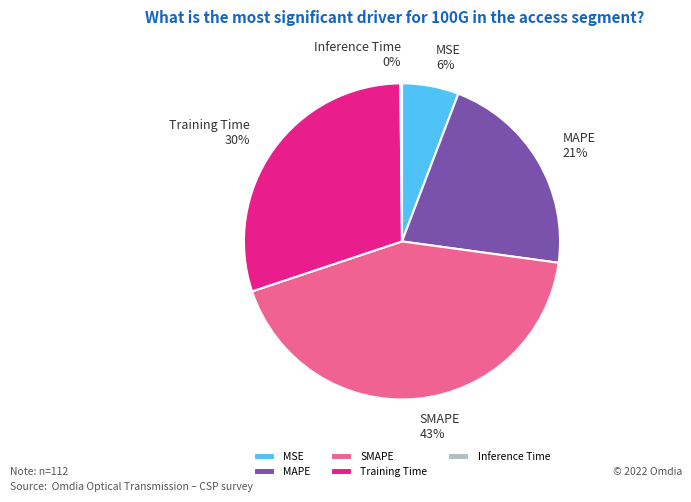

Is the sum of MSE and SMAPE greater than half?

No